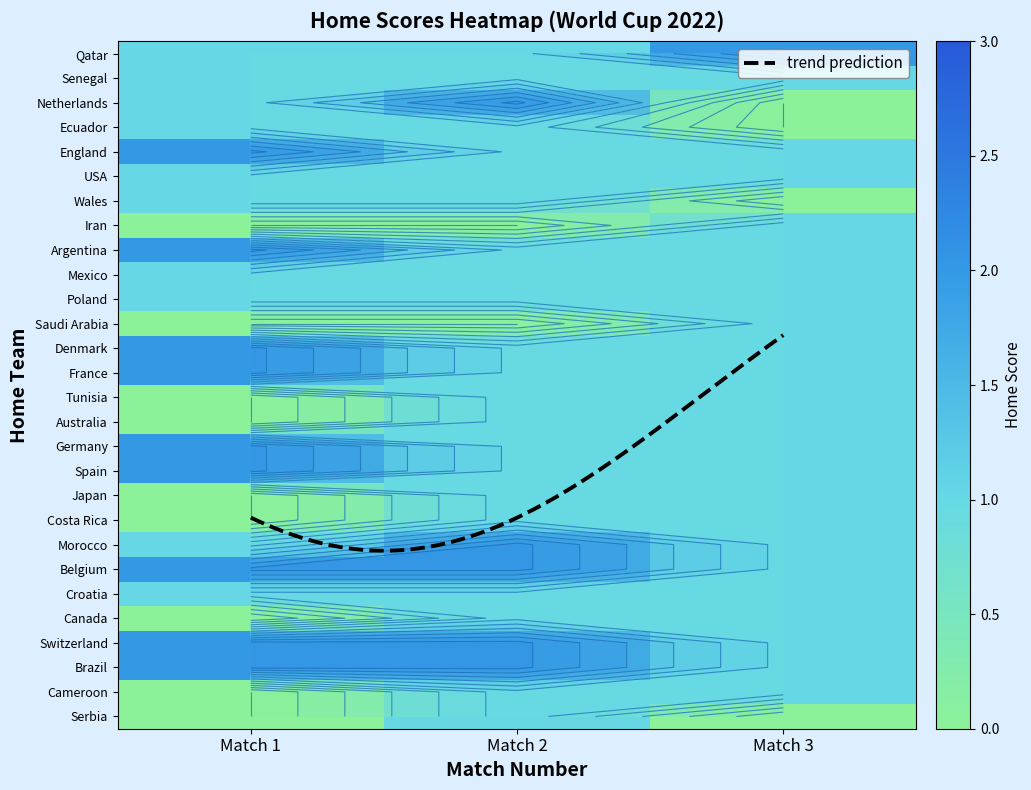

Is the value of Switzerland at Match 2 greater than the value of Serbia at Match 3?

Yes